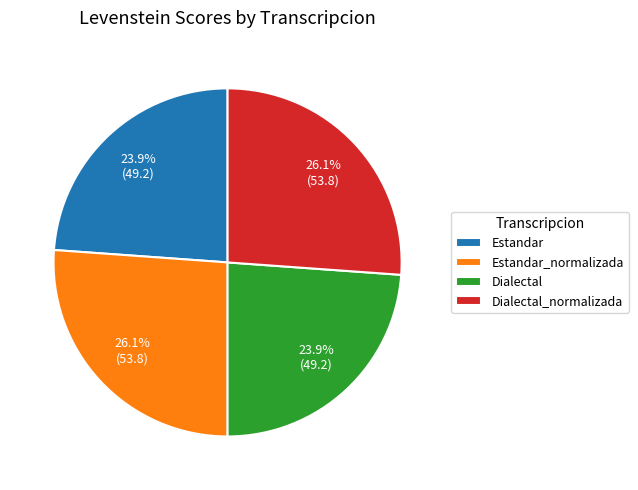

Is it true that Dialectal is 24% of the pie?

True